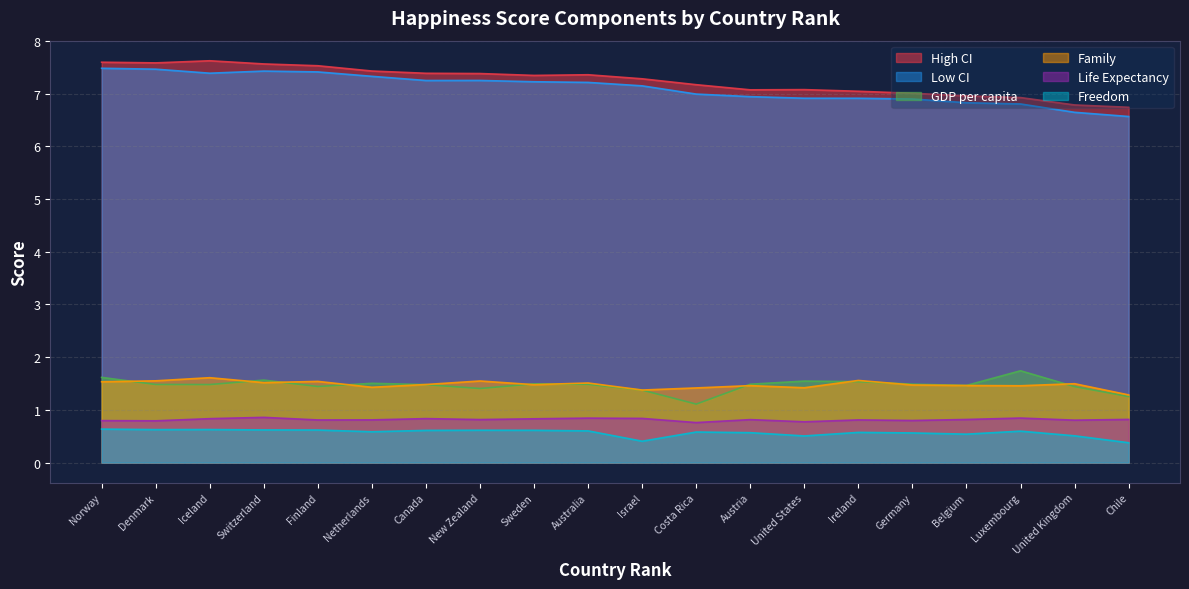

Rank the series at Luxembourg from lowest to highest value.

Freedom, Life Expectancy, Family, GDP per capita, Low CI, High CI